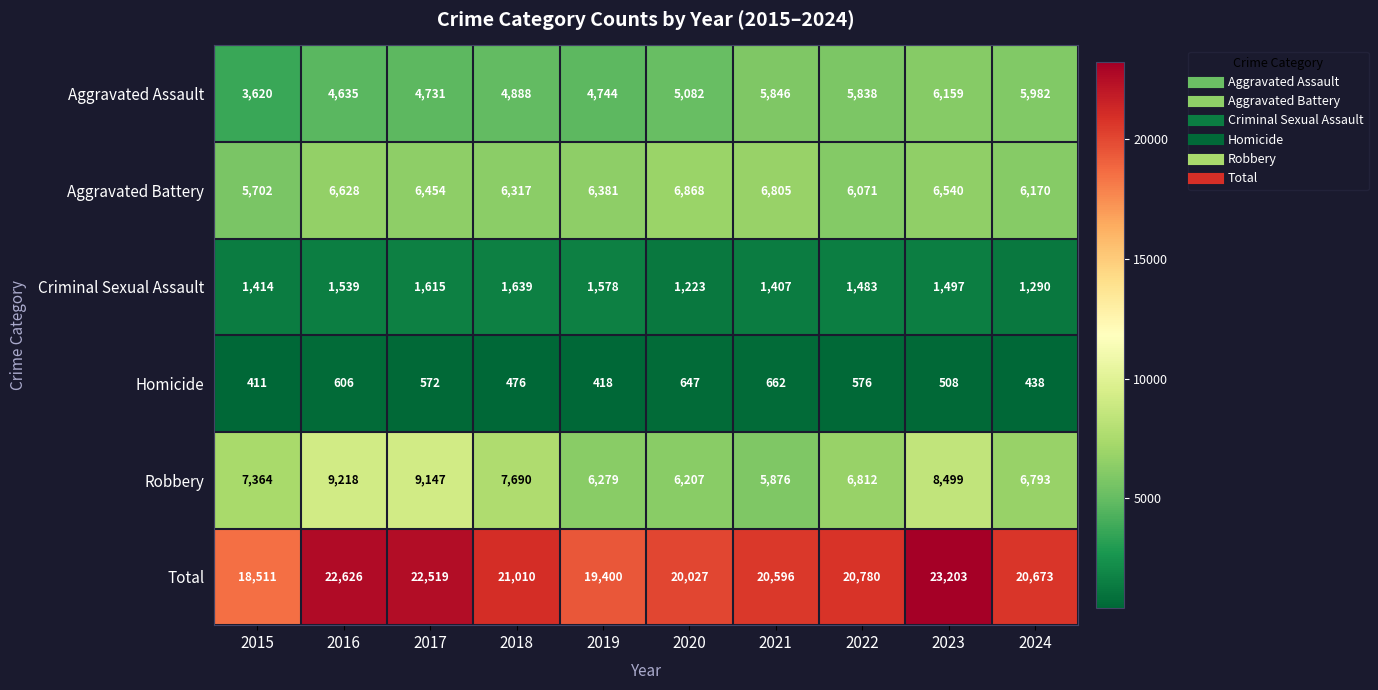

At how many categories does at least one series exceed 15970?

10